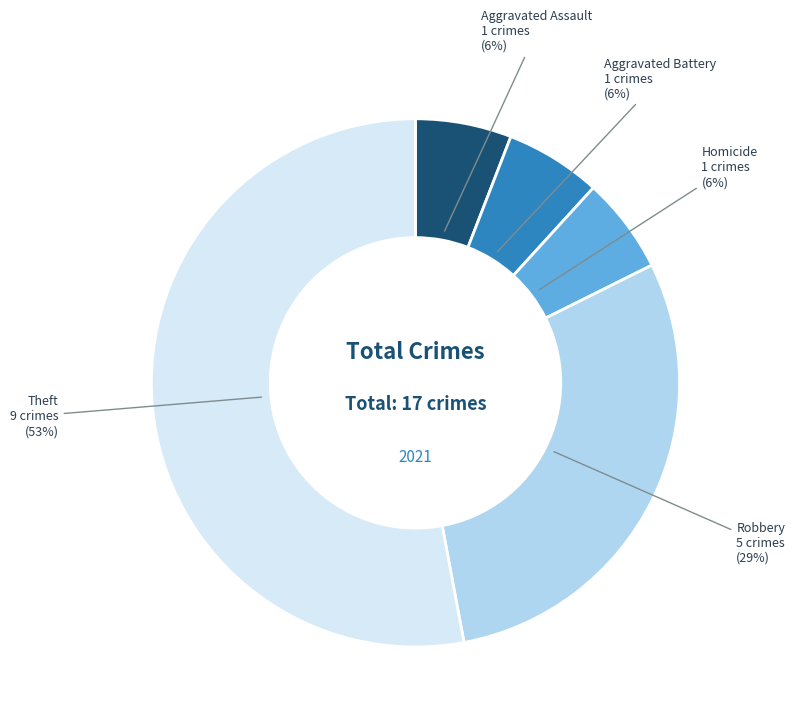

Count the number of slices in the pie.

5